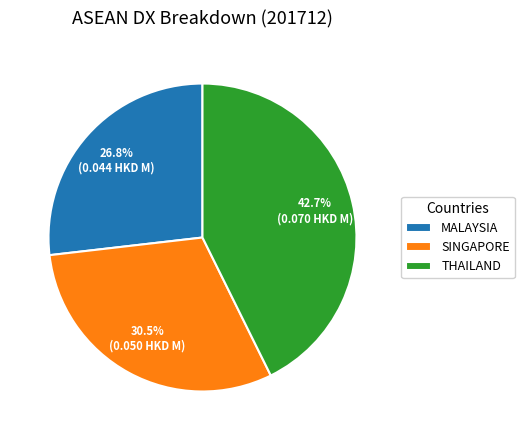

To the nearest percent, what is the average slice percentage?

33%